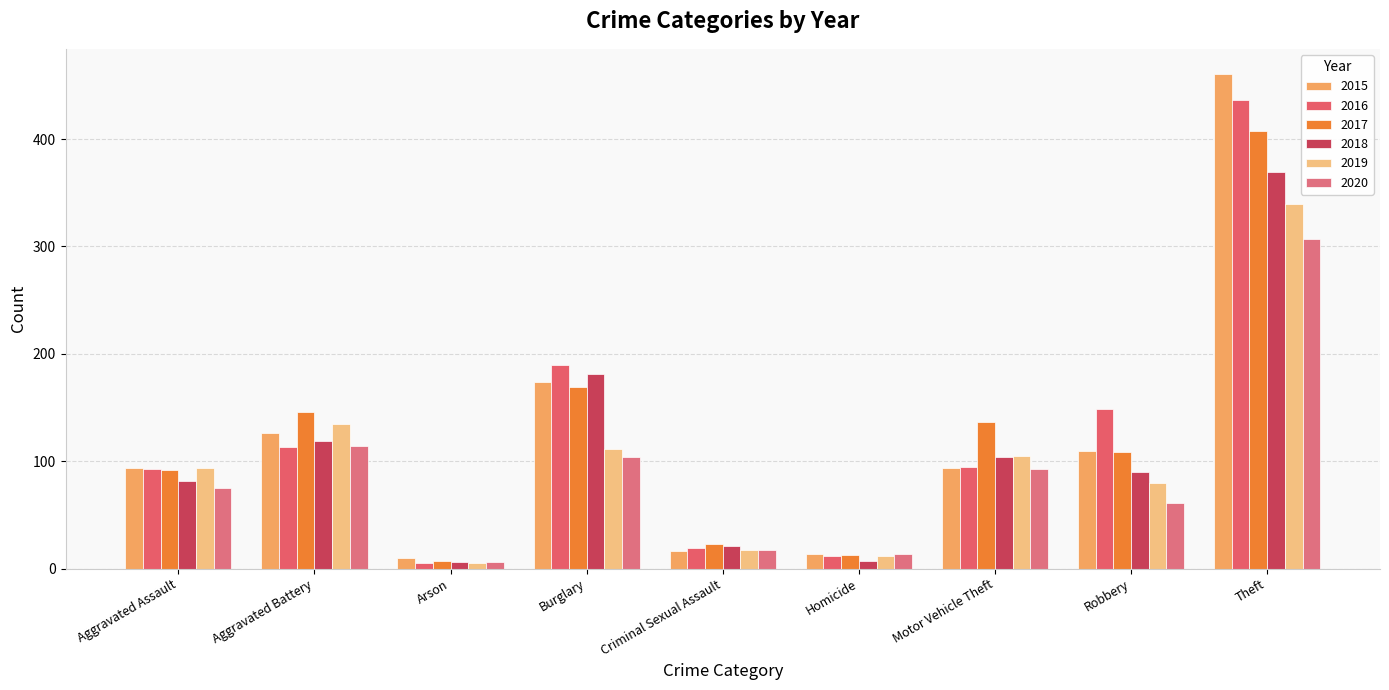

Is it true that 2017 equals 23 at Criminal Sexual Assault?

True